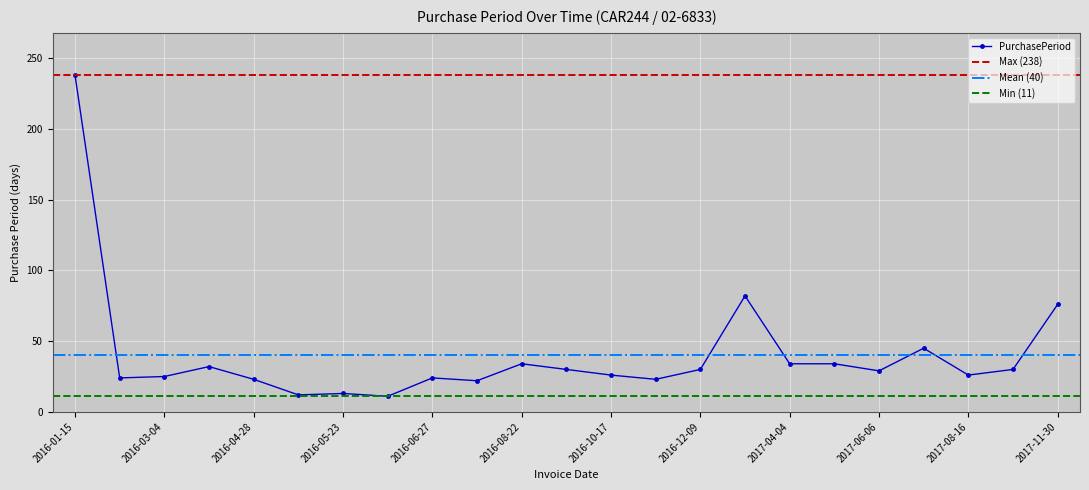

What is the maximum value shown in the chart?

238